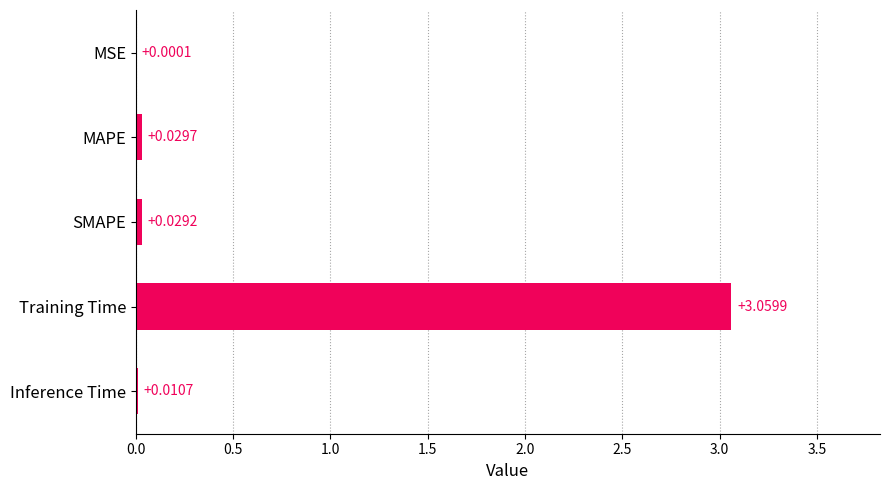

Which label corresponds to the largest value in the chart?

Training Time